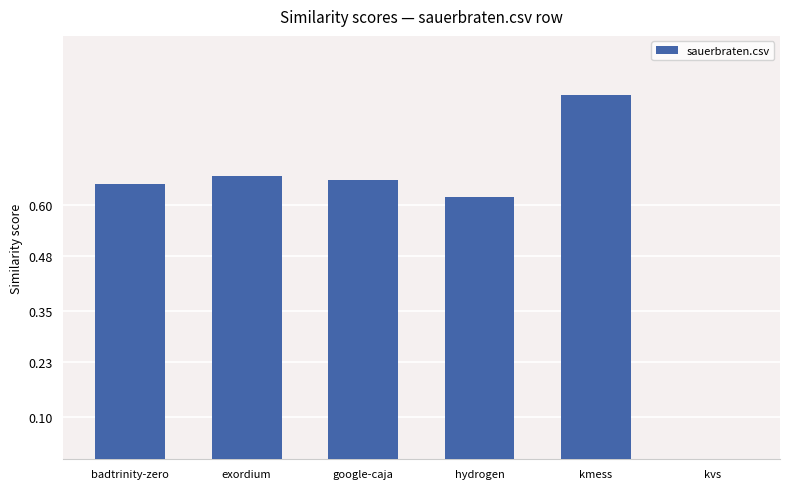

What is the sum of all values?

3.5